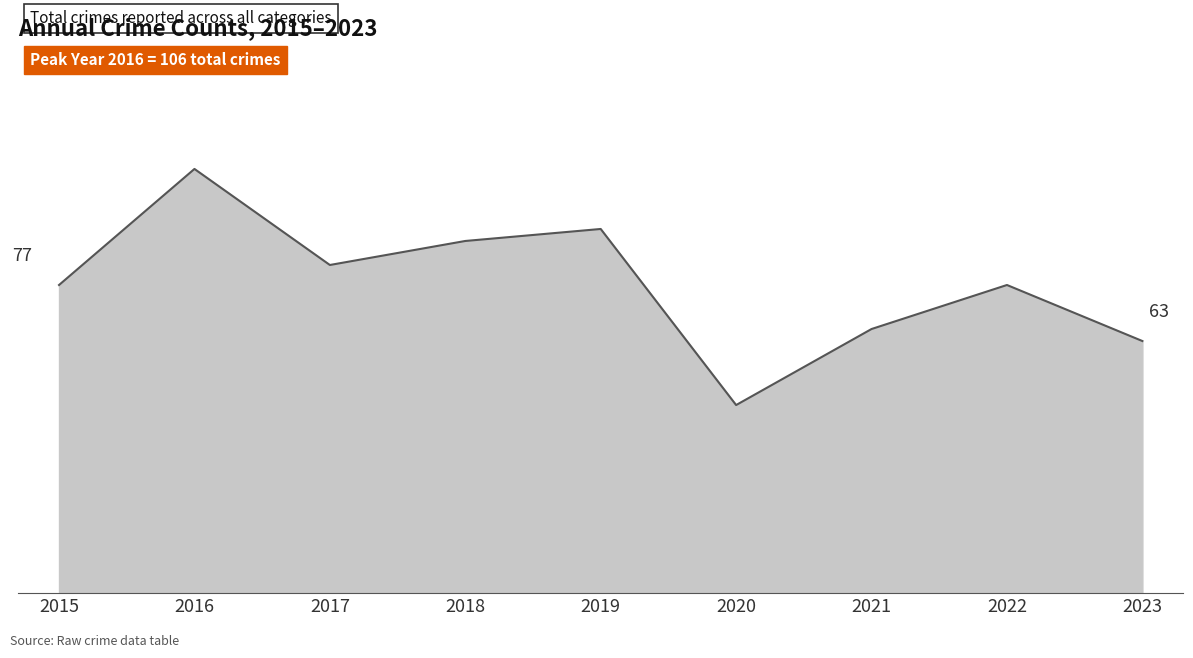

Does the chart have visible grid lines?

No